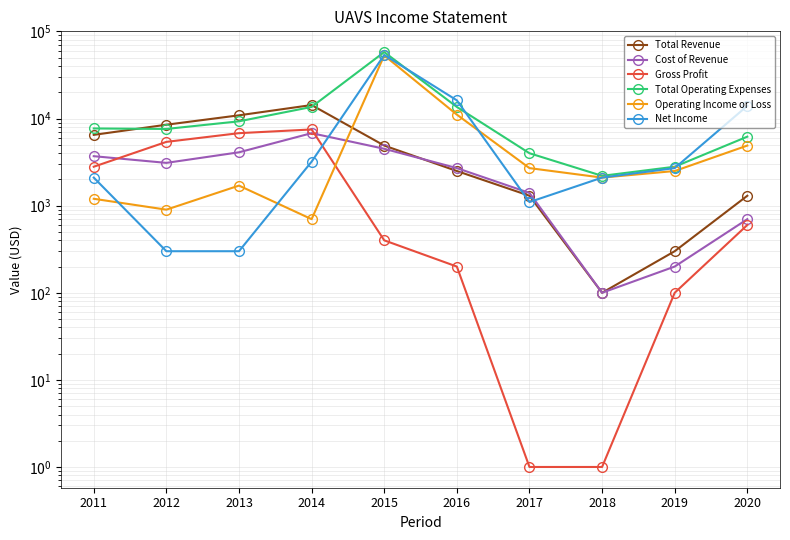

What is the smallest value displayed?

1